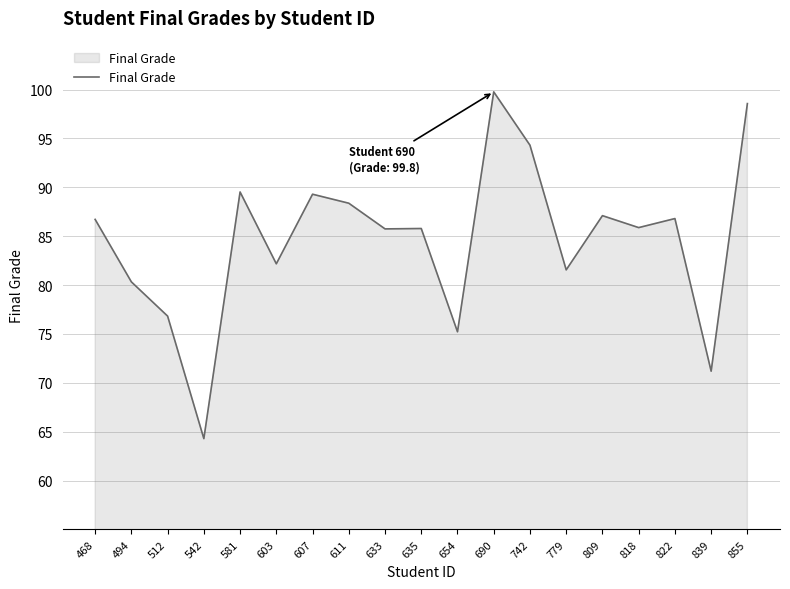

The value at 742 is 148.6. True or false?

False